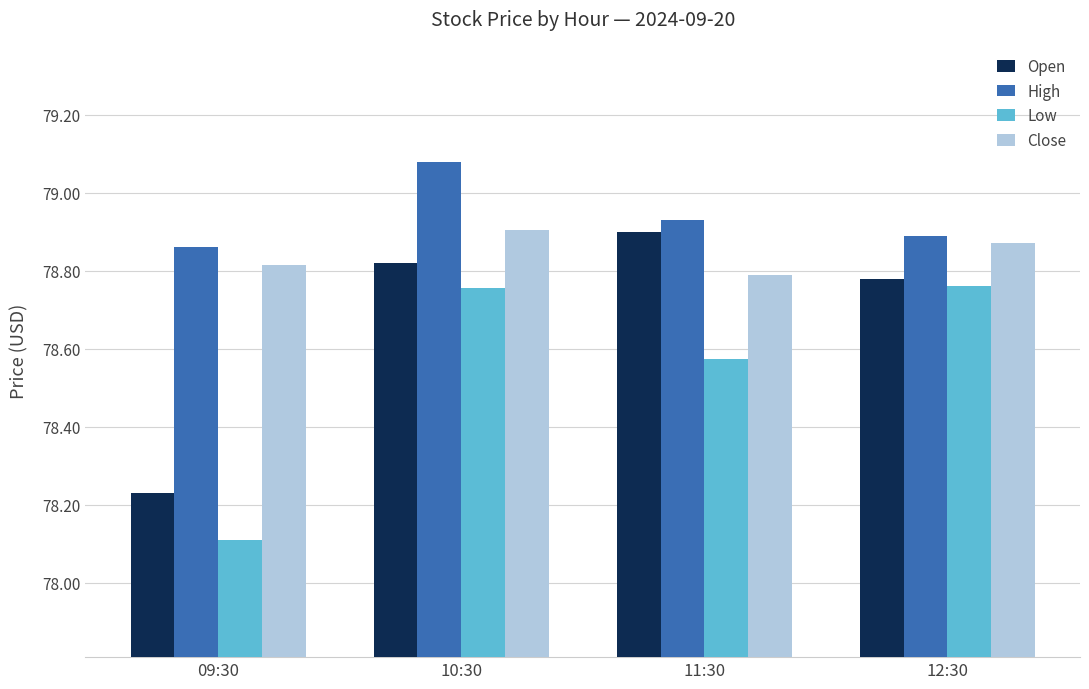

Which series changed the most between 09:30 and 11:30?

Open